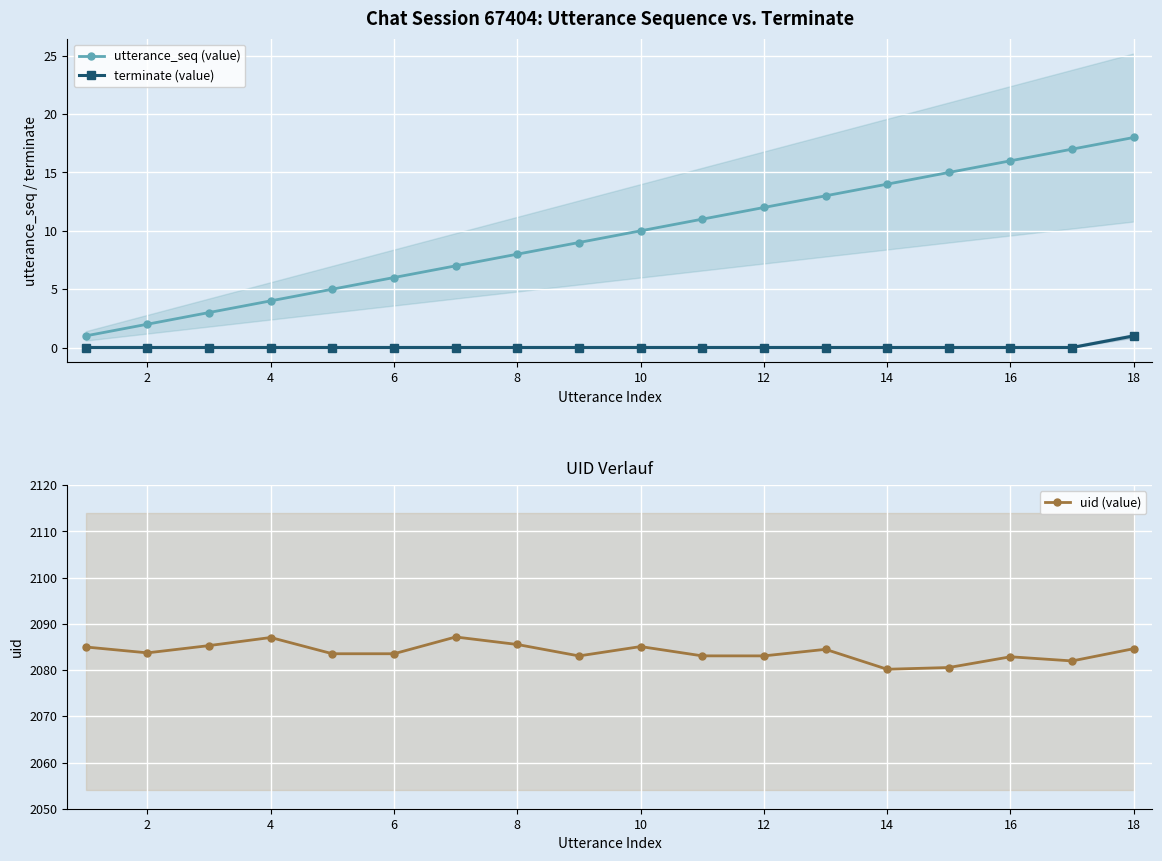

At which label does terminate (value) reach its peak?

18